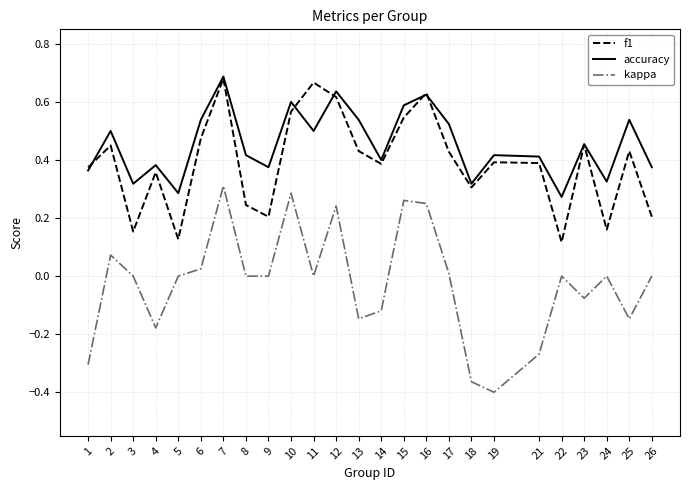

Which series has the largest total across all categories?

accuracy